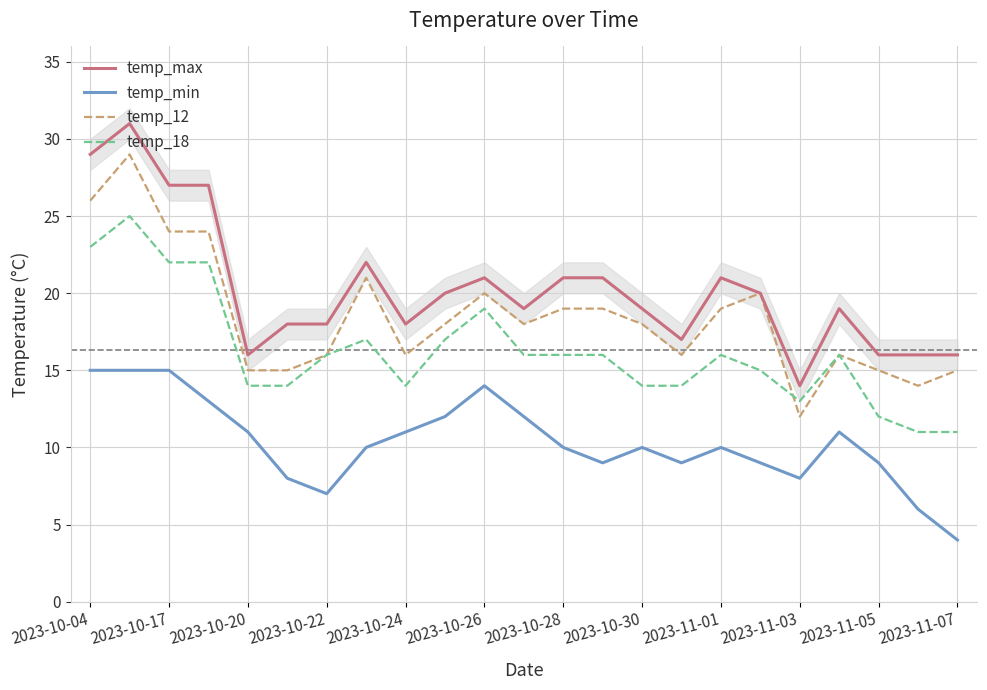

Count the number of categories in the chart.

23